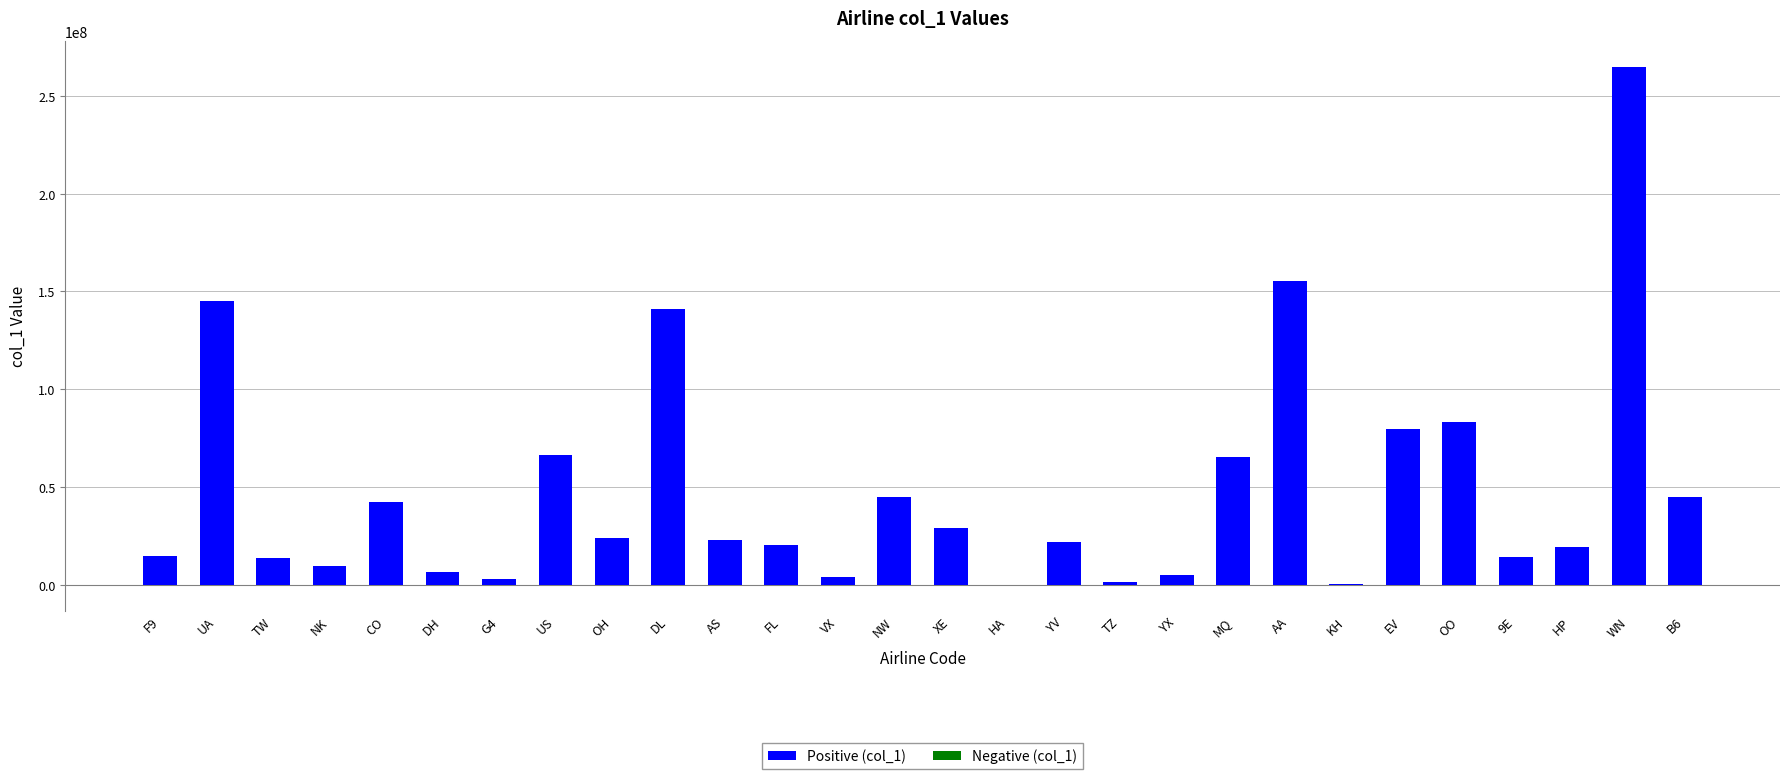

Approximately how many times larger is the value at UA compared to NW?

3.2